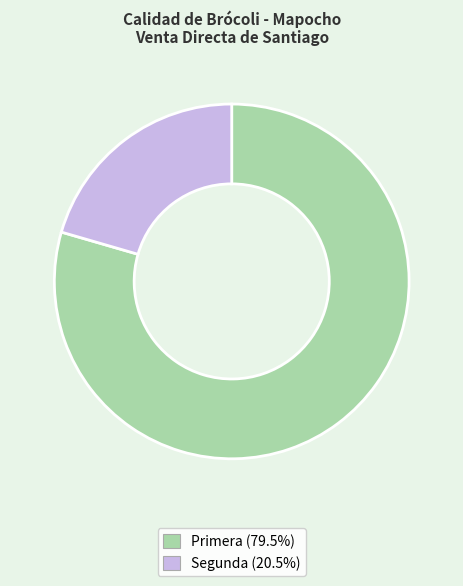

True or false: Primera accounts for 65% of the total.

False